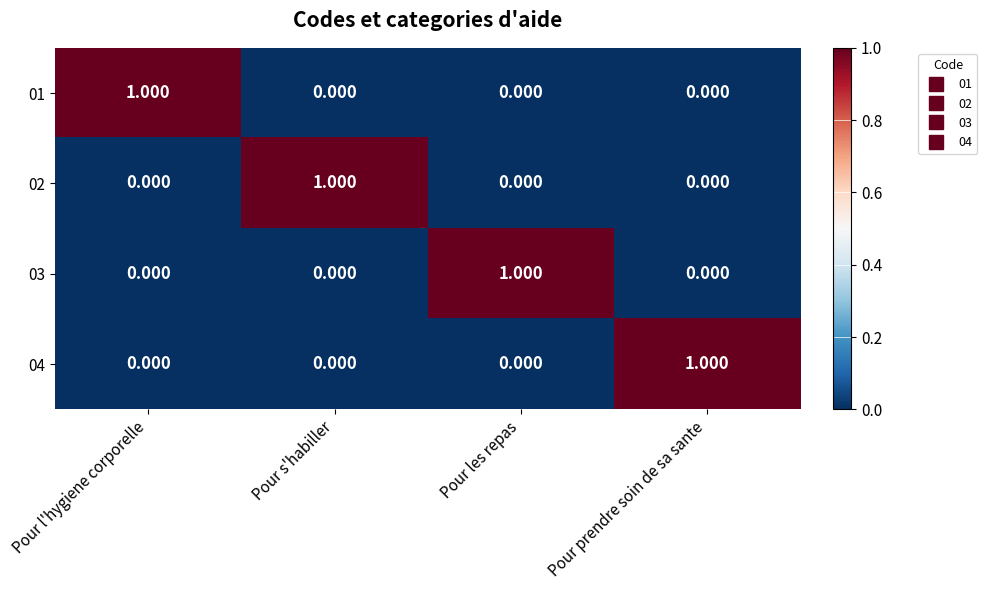

At which label does 03 reach its peak?

Pour les repas